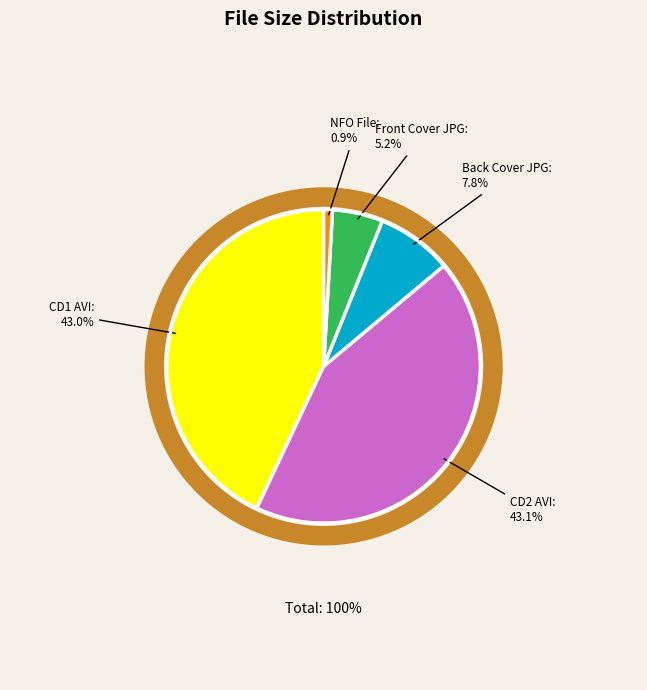

Is there a majority slice in this chart?

No